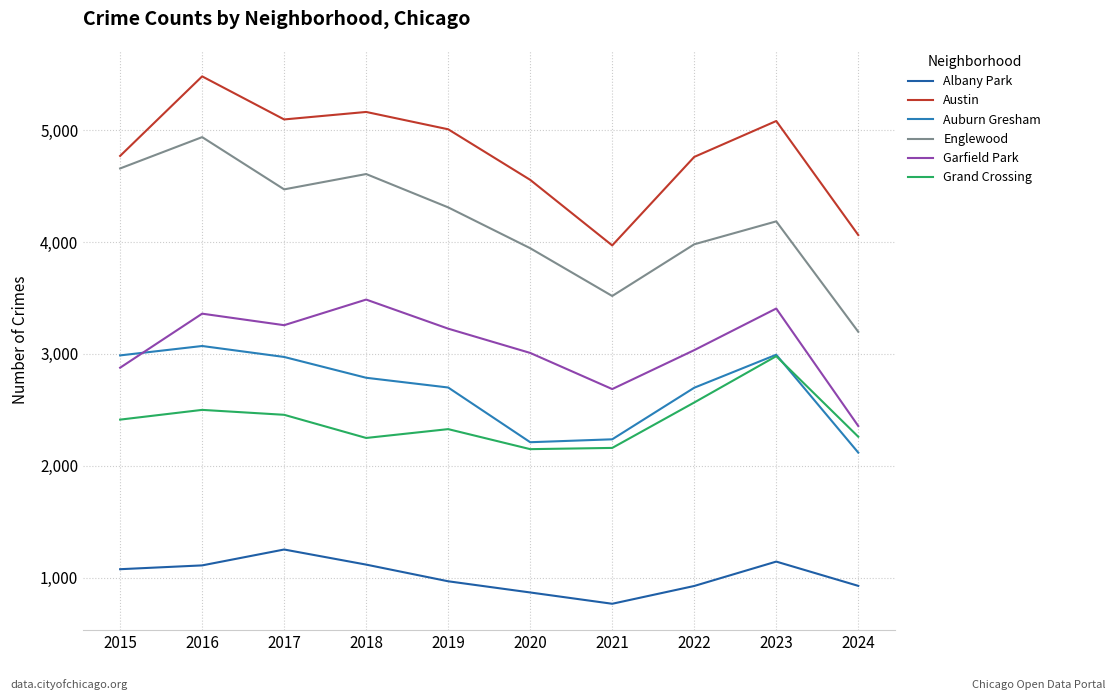

Is it true that Auburn Gresham equals 2063 at 2015?

False